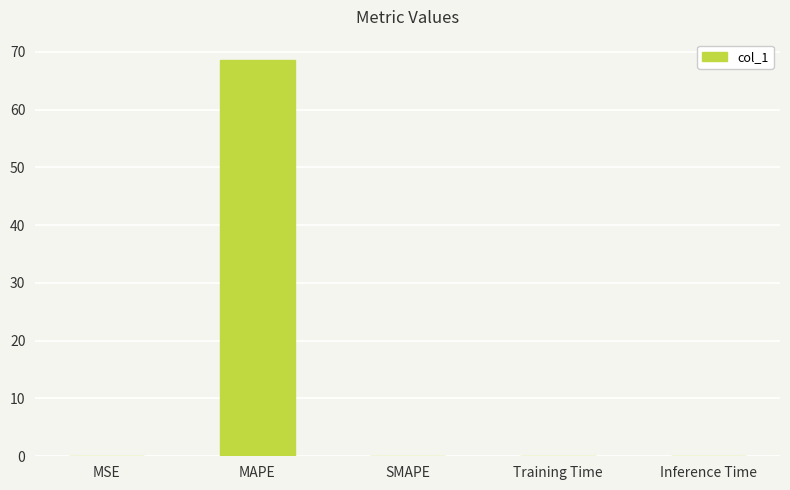

How many categories are shown in the chart?

5